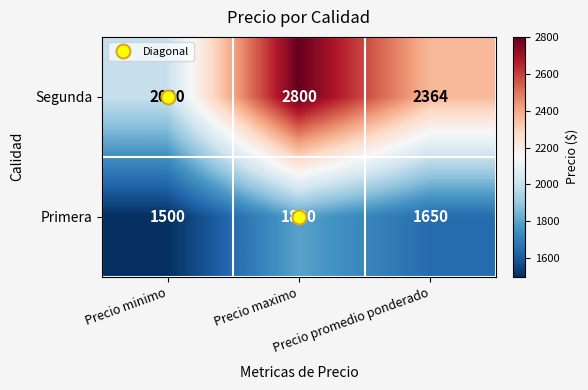

Count the Primera values in the range 1500 to 1800.

3